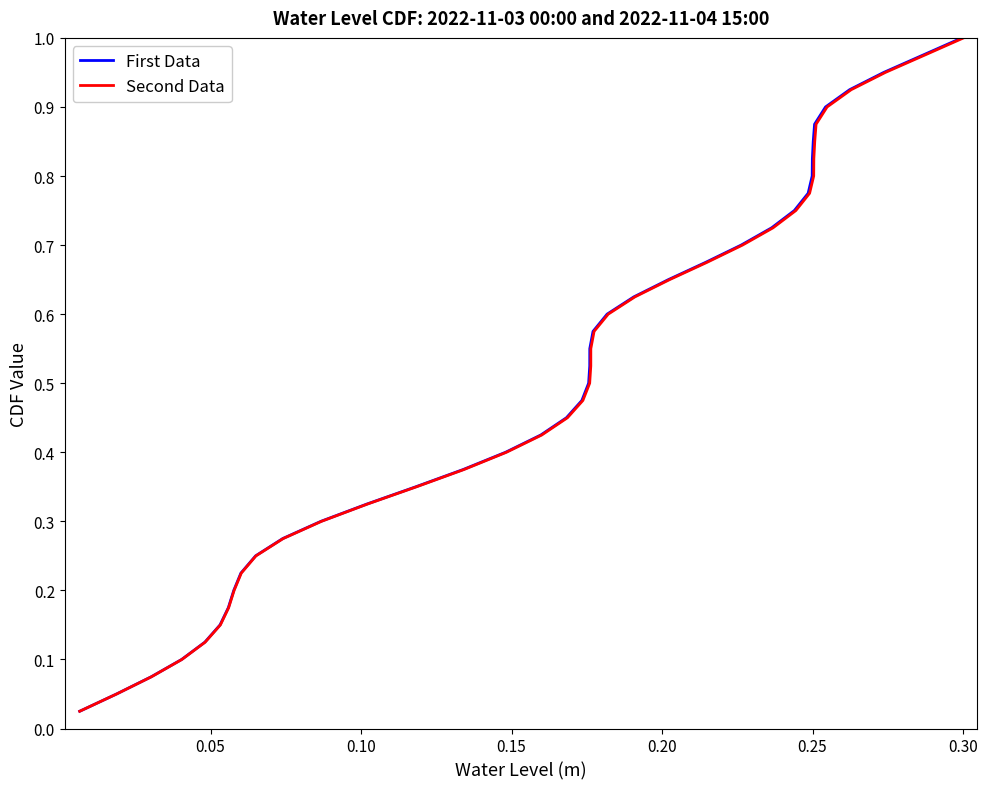

What is the difference between the Second Data values at 35 and 26?

0.2